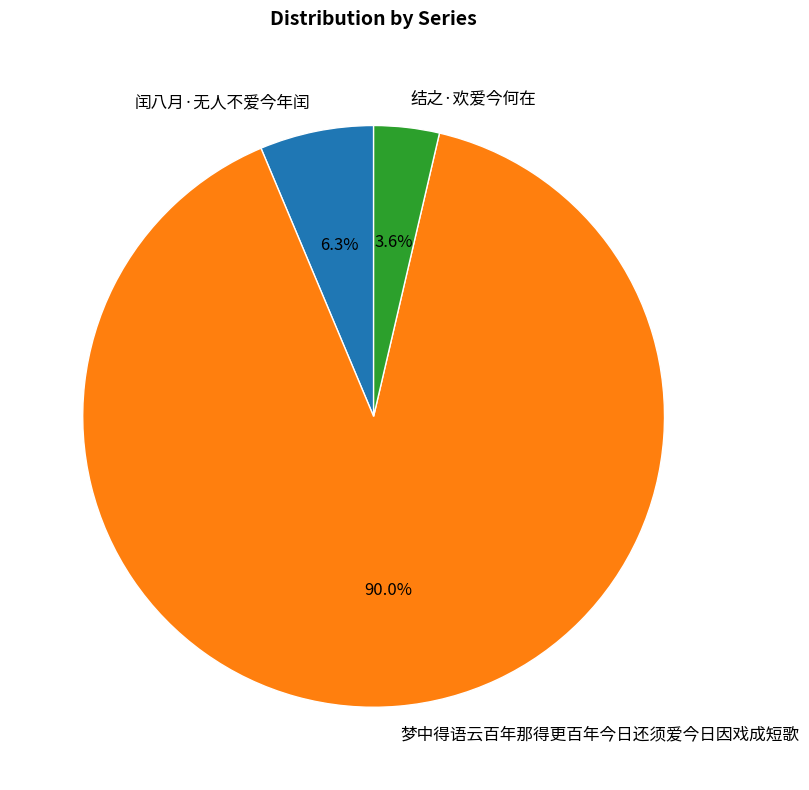

What is the total percentage of 闰八月·无人不爱今年闰 and 梦中得语云百年那得更百年今日还须爱今日因戏成短歌?

96.4%